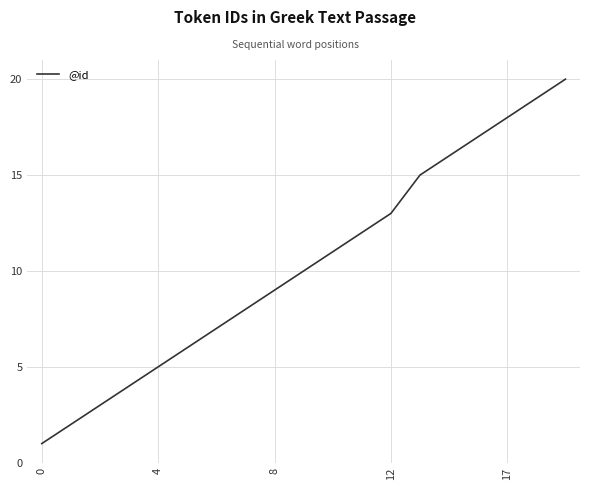

What is the greatest value displayed?

20